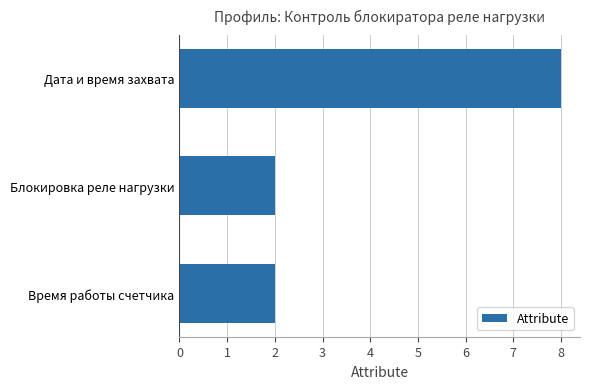

What is the minimum value shown in the chart?

2